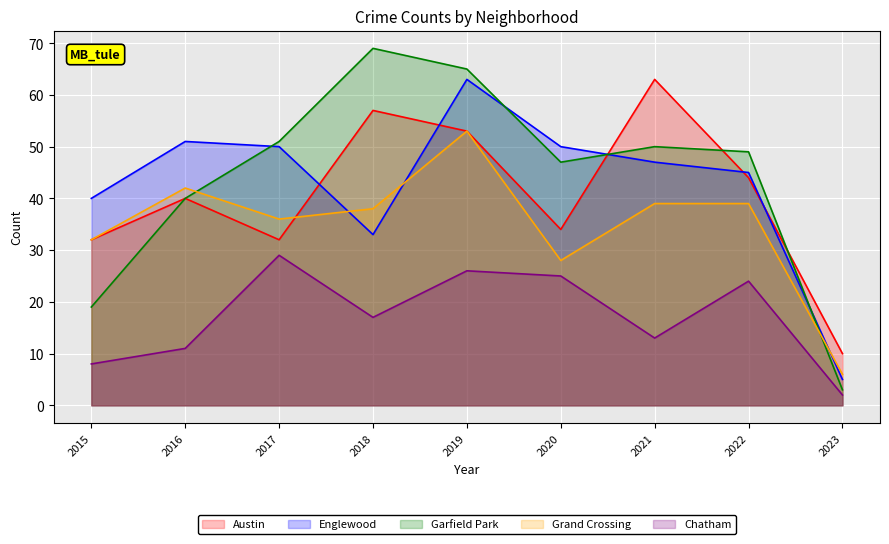

What is the maximum value shown in the chart?

69